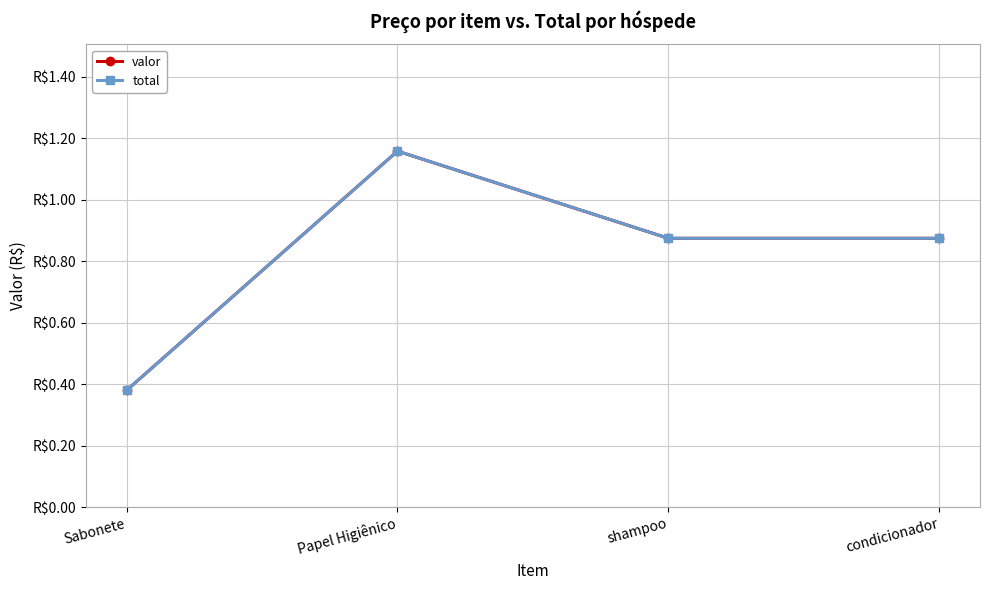

Does the chart have visible grid lines?

Yes